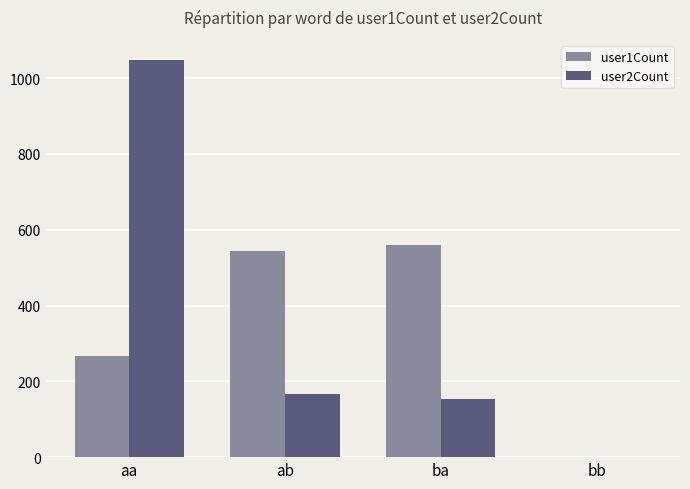

How many data points does each series have?

4